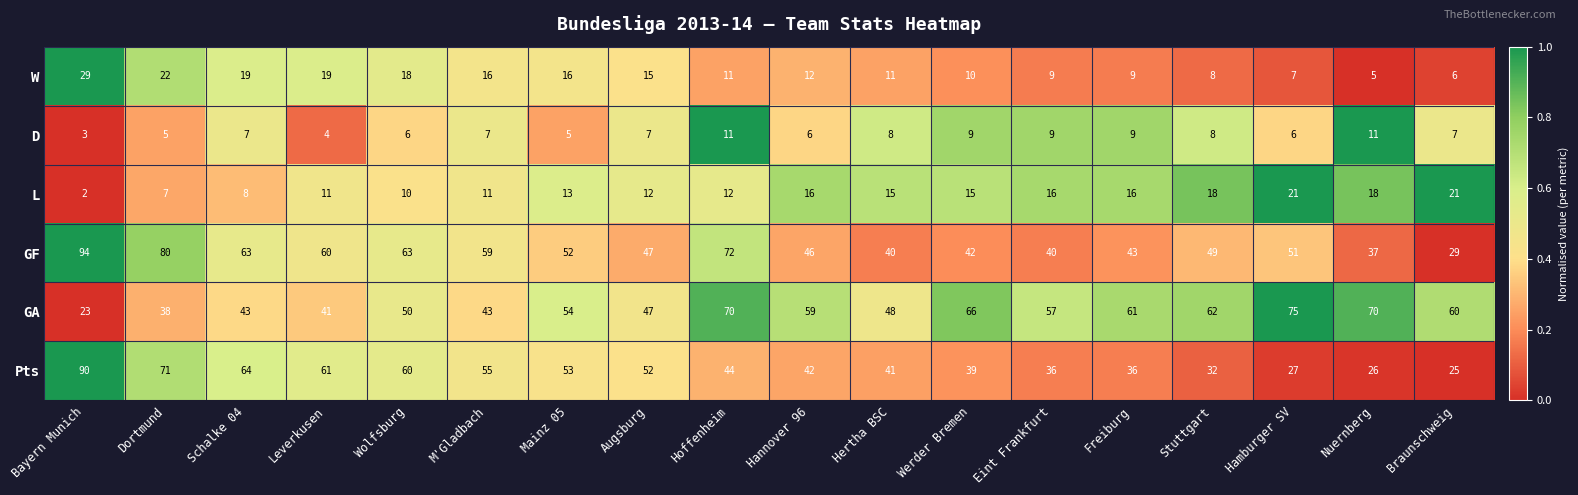

Count the number of categories in the chart.

18